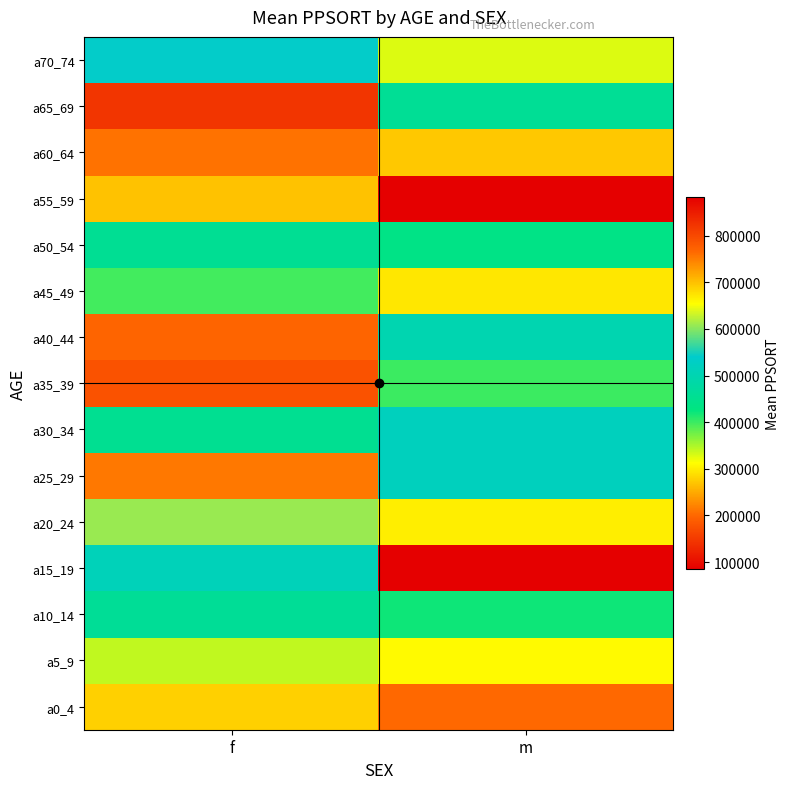

Which series has the largest total across all categories?

a55_59